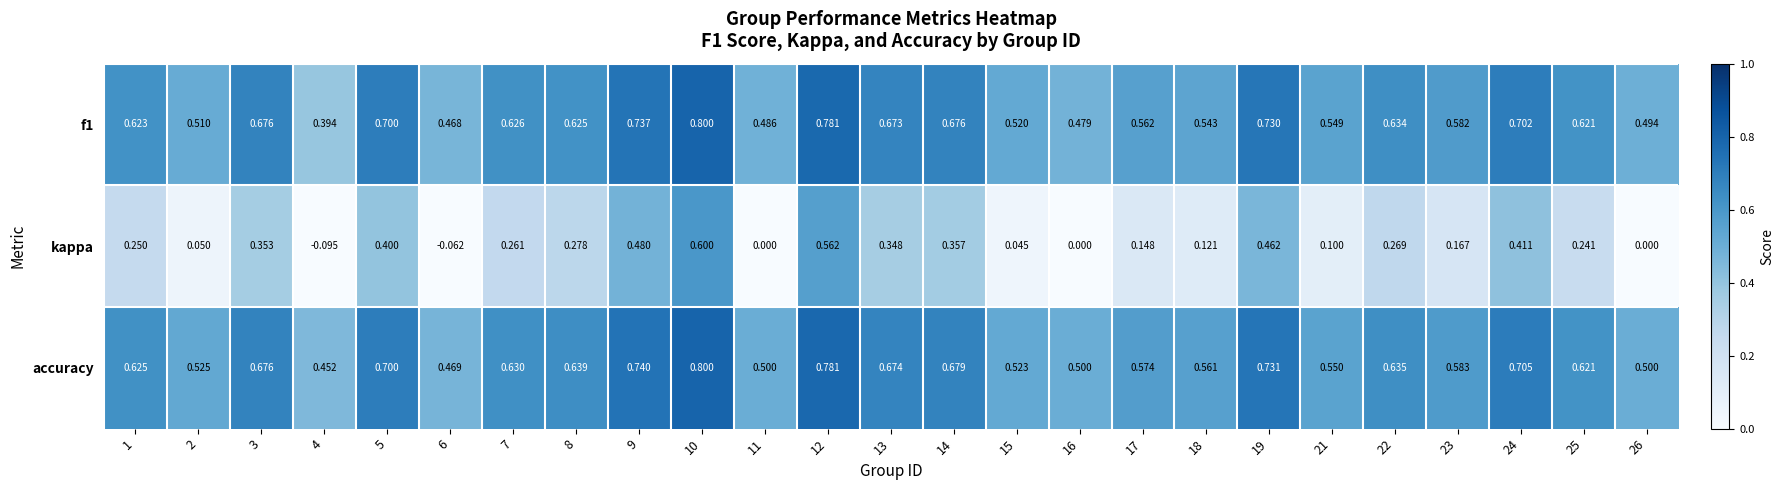

At how many categories does at least one series exceed 0?

25